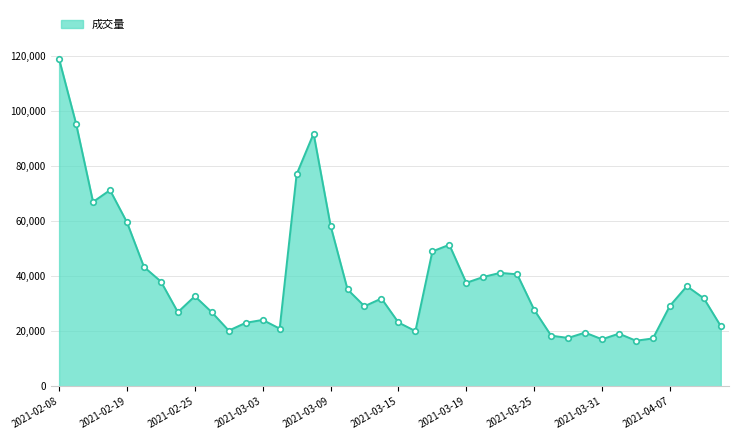

What is the minimum value shown in the chart?

16571